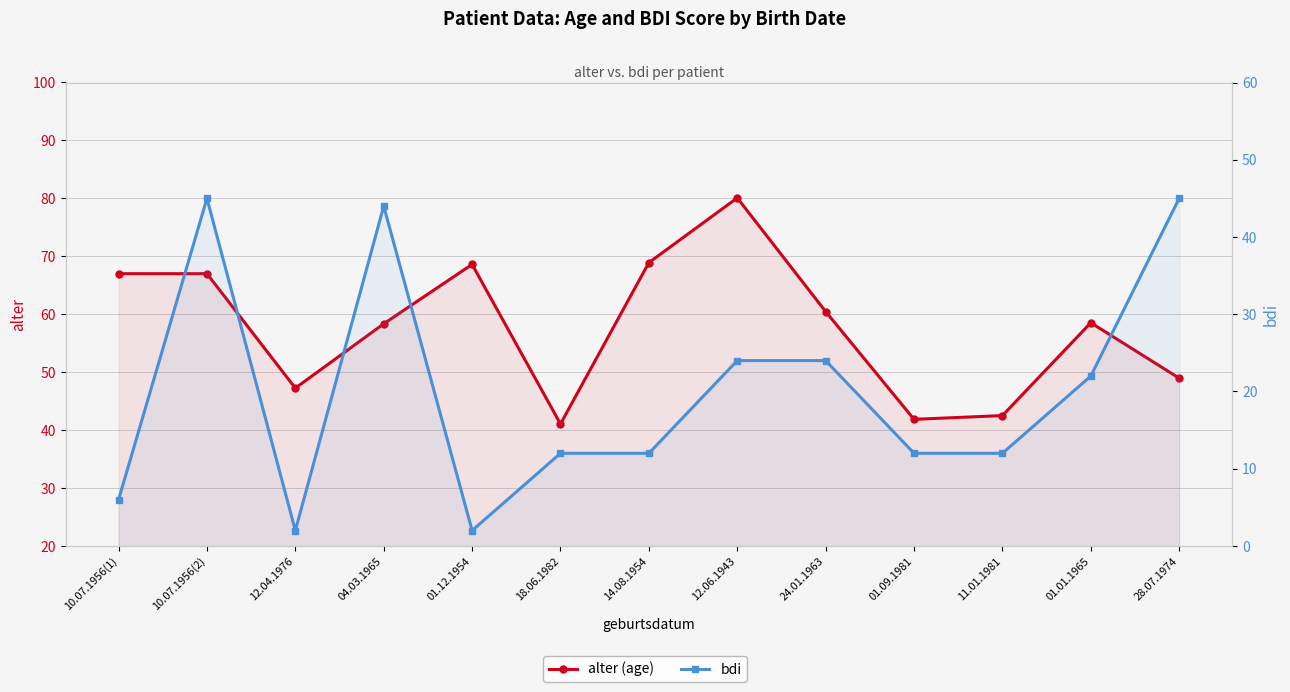

What are all the series names shown in the legend?

alter (age), bdi